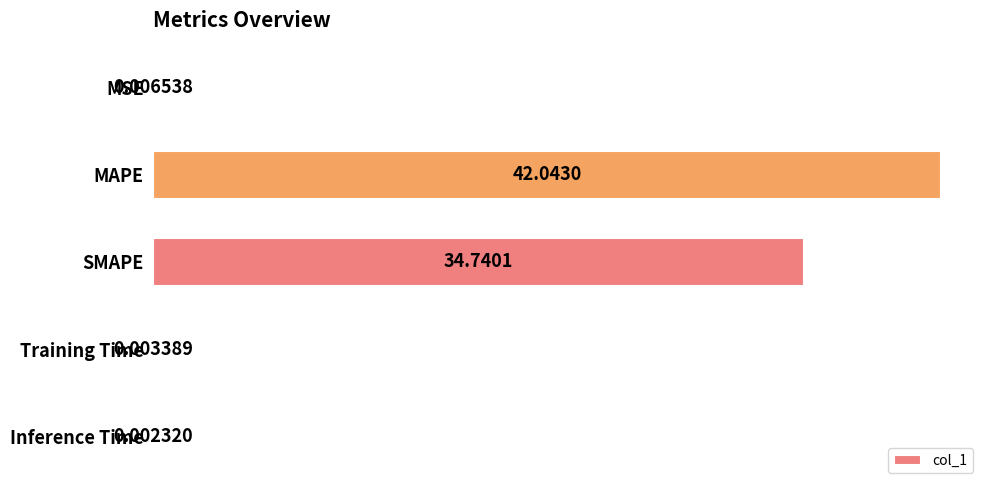

What is the sum of all values?

76.8